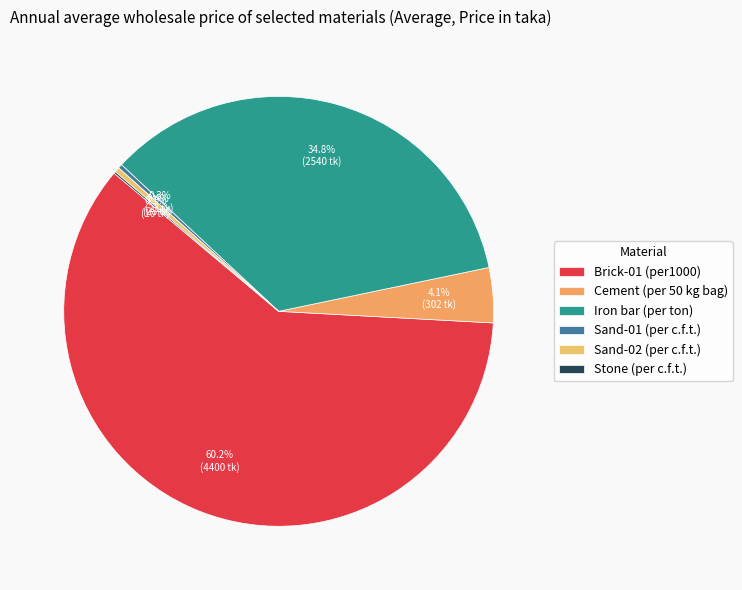

Is the sum of Iron bar (per ton) and Brick-01 (per1000) greater than half?

Yes